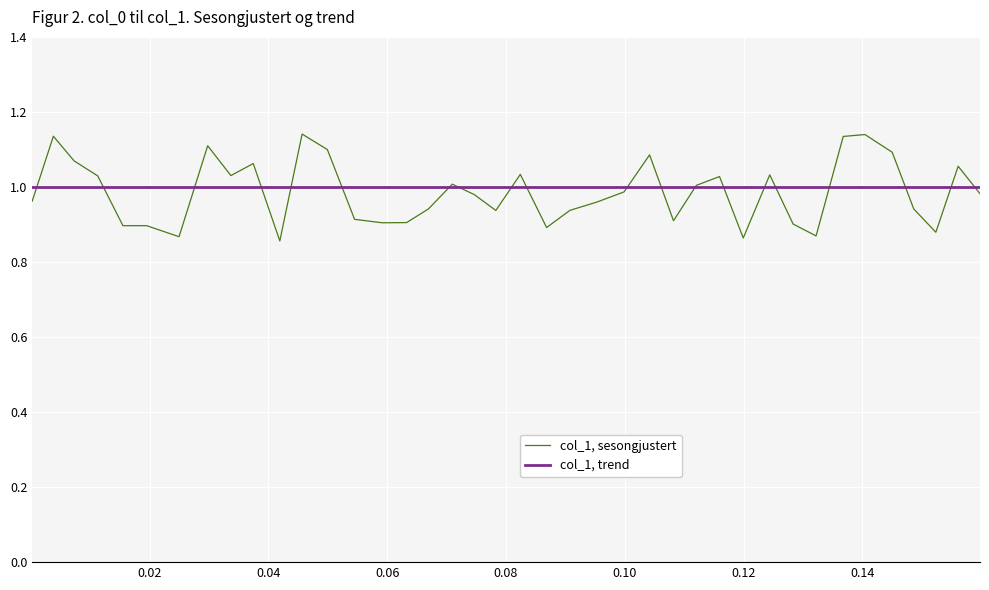

Which series has the largest range (max minus min)?

col_1, sesongjustert